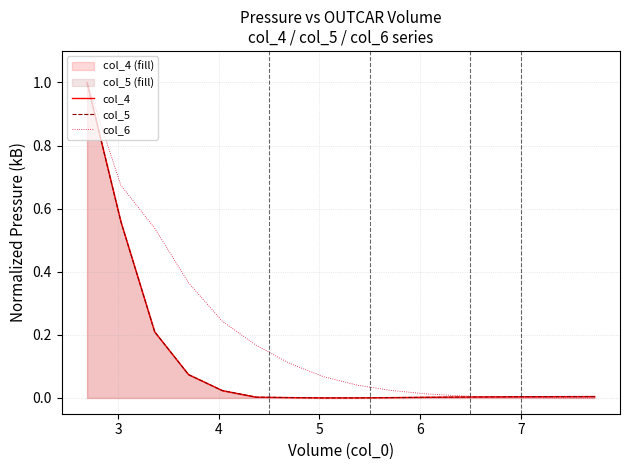

True or false: col_5 and col_6 cross at least once.

True